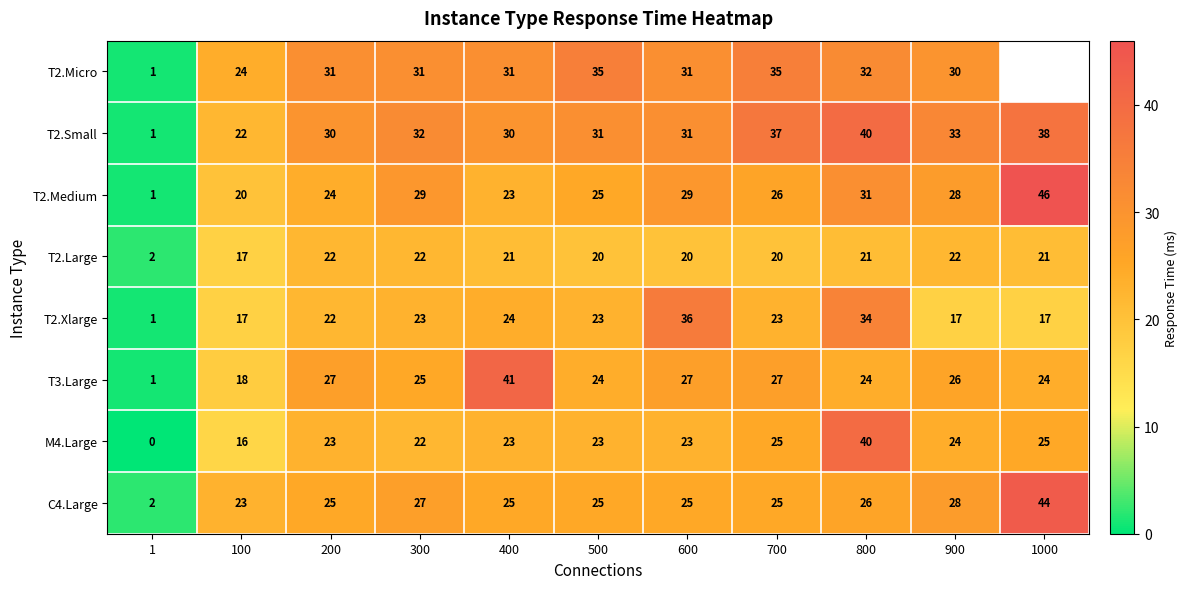

True or false: T2.Large has a value of 22 at 200.

True